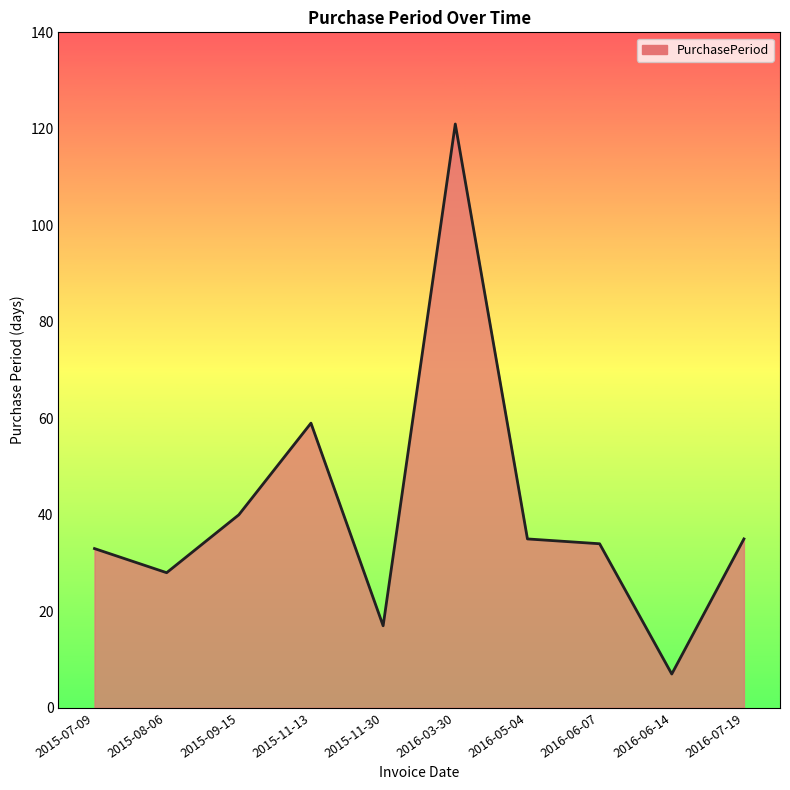

How many lines are shown in the chart?

1